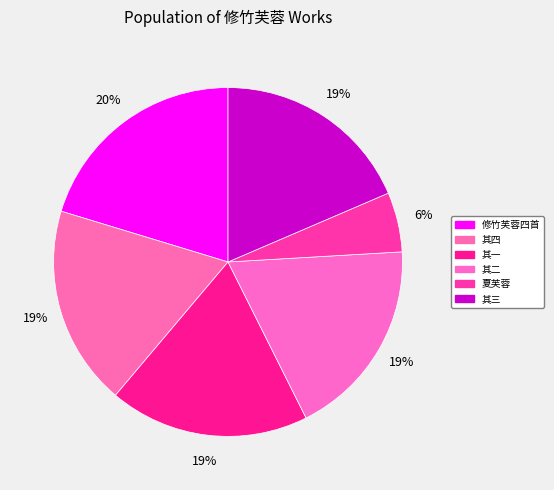

What is the smallest slice in the pie chart?

夏芙蓉·四月池边见拒霜